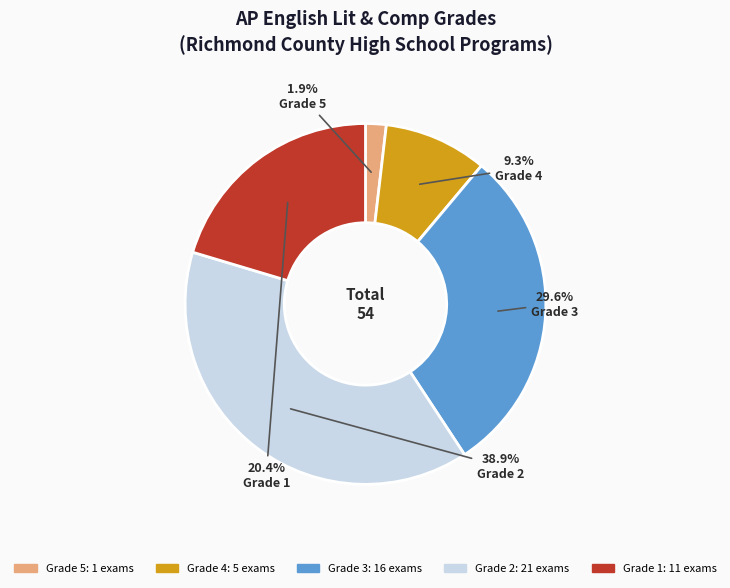

Which slice is the largest?

Grade 2